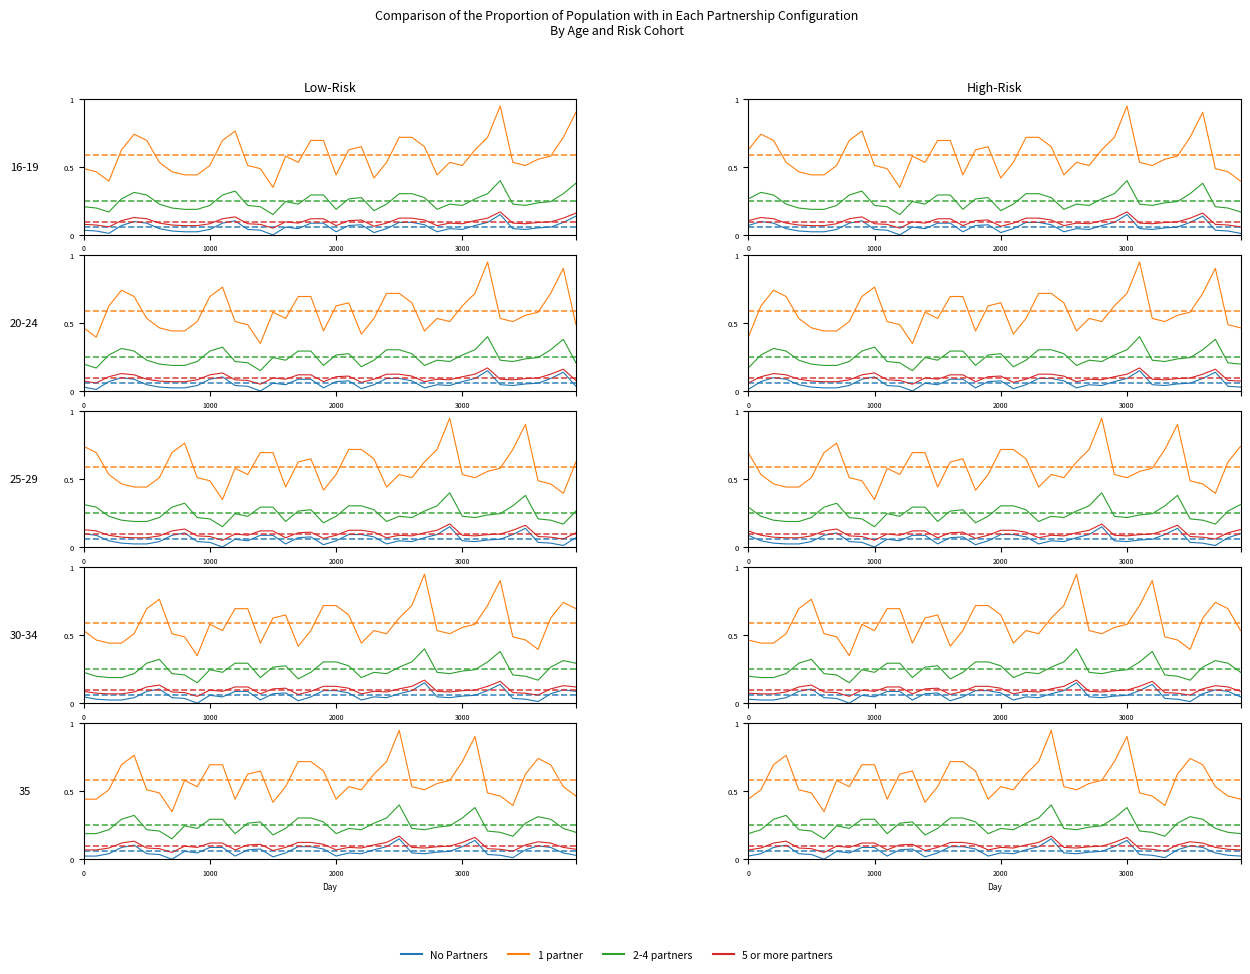

Which series changed the most between 23 and 26?

1 partner